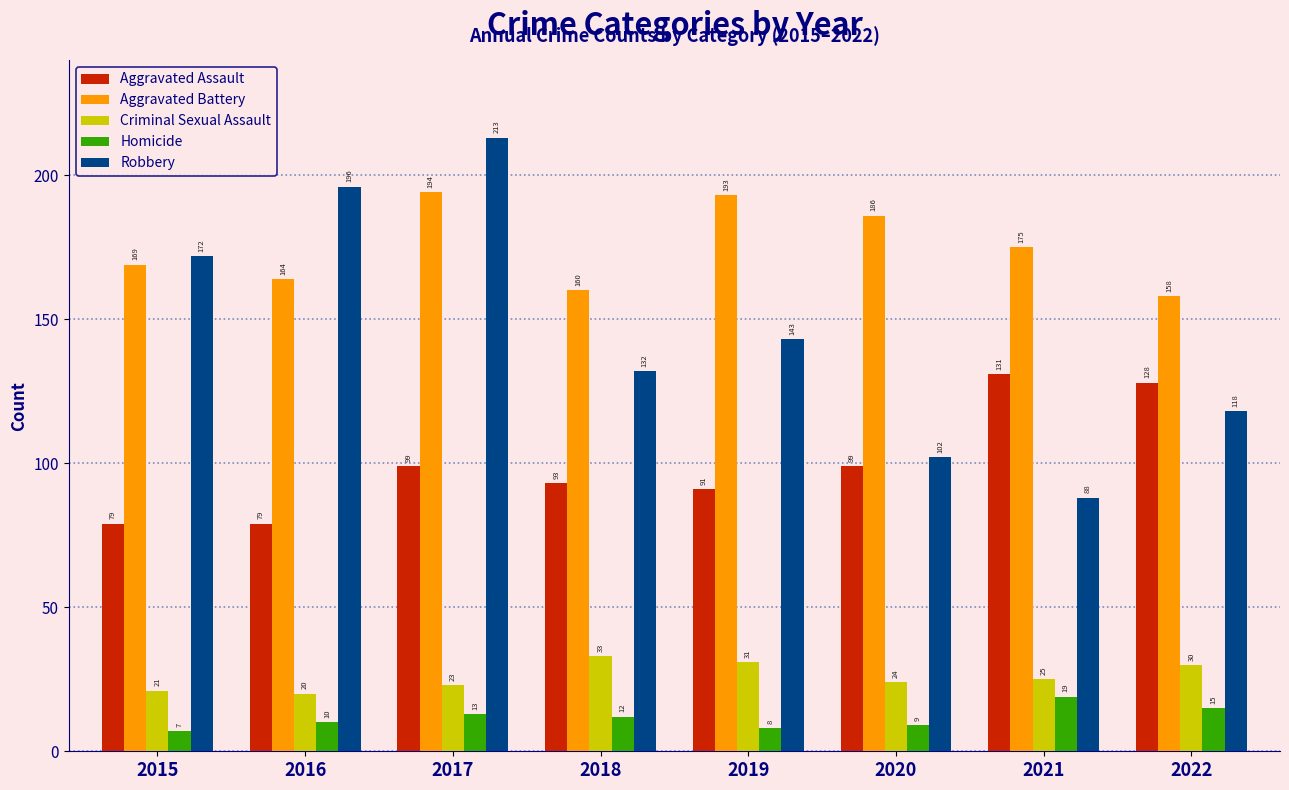

What is the total value across all series at 2018?

430